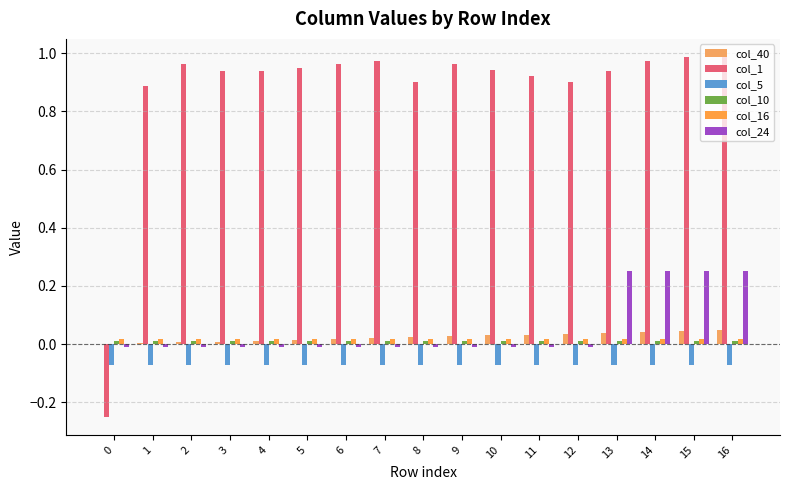

Reading left to right, transcribe all the data shown in this chart.

col_40: 0=0.0	1=0.0	2=0.0	3=0.0	4=0.0	5=0.0	6=0.0	7=0.0	8=0.0	9=0.0	10=0.0	11=0.0	12=0.0	13=0.0	14=0.0	15=0.0	16=0.0
col_1: 0=-0.2	1=0.9	2=1.0	3=0.9	4=0.9	5=1.0	6=1.0	7=1.0	8=0.9	9=1.0	10=0.9	11=0.9	12=0.9	13=0.9	14=1.0	15=1.0	16=1.0
col_5: 0=-0.1	1=-0.1	2=-0.1	3=-0.1	4=-0.1	5=-0.1	6=-0.1	7=-0.1	8=-0.1	9=-0.1	10=-0.1	11=-0.1	12=-0.1	13=-0.1	14=-0.1	15=-0.1	16=-0.1
col_10: 0=0.0	1=0.0	2=0.0	3=0.0	4=0.0	5=0.0	6=0.0	7=0.0	8=0.0	9=0.0	10=0.0	11=0.0	12=0.0	13=0.0	14=0.0	15=0.0	16=0.0
col_16: 0=0.0	1=0.0	2=0.0	3=0.0	4=0.0	5=0.0	6=0.0	7=0.0	8=0.0	9=0.0	10=0.0	11=0.0	12=0.0	13=0.0	14=0.0	15=0.0	16=0.0
col_24: 0=-0.0	1=-0.0	2=-0.0	3=-0.0	4=-0.0	5=-0.0	6=-0.0	7=-0.0	8=-0.0	9=-0.0	10=-0.0	11=-0.0	12=-0.0	13=0.3	14=0.3	15=0.3	16=0.3